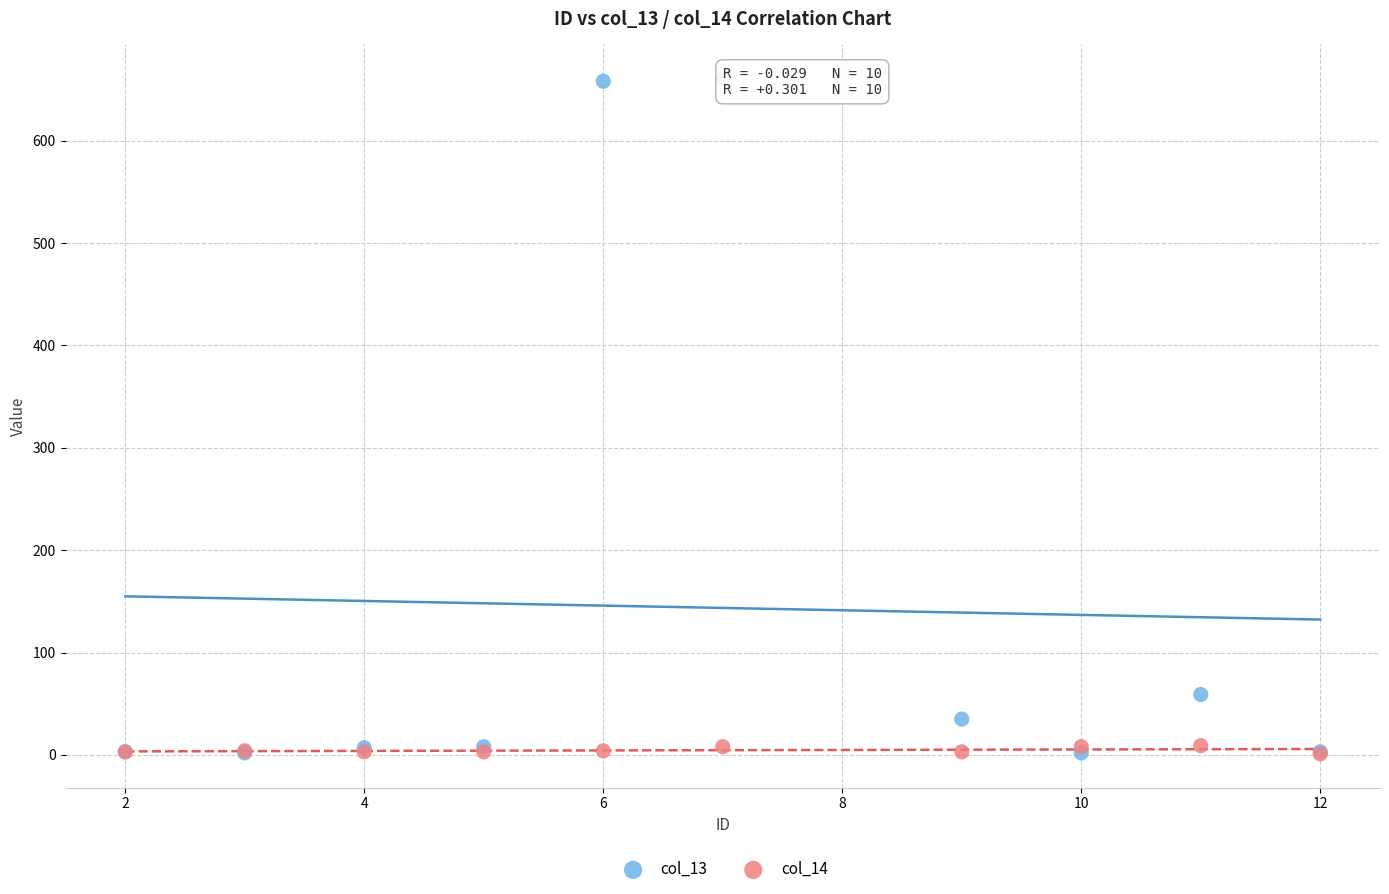

What are all the series names shown in the legend?

col_13, col_14